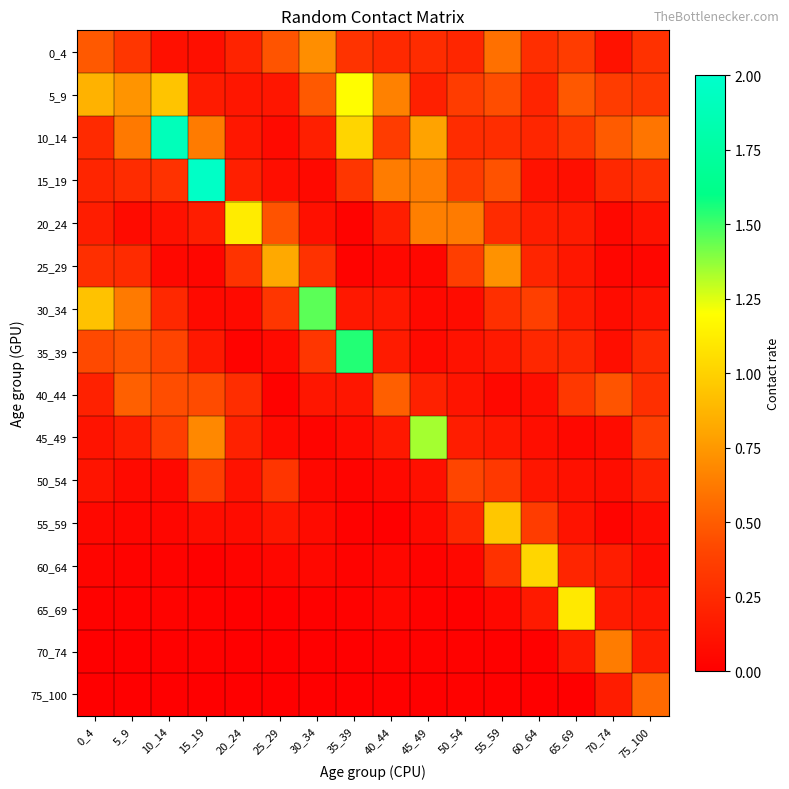

How many data points does each series have?

16